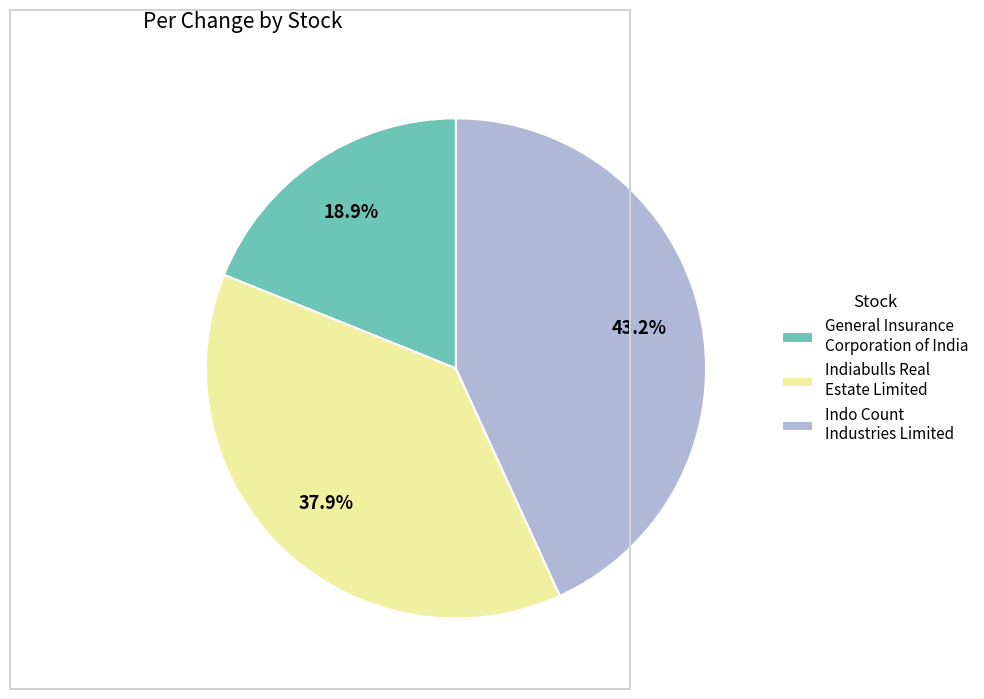

Do General Insurance Corporation of India and Indo Count Industries Limited together represent more than half of the pie?

Yes